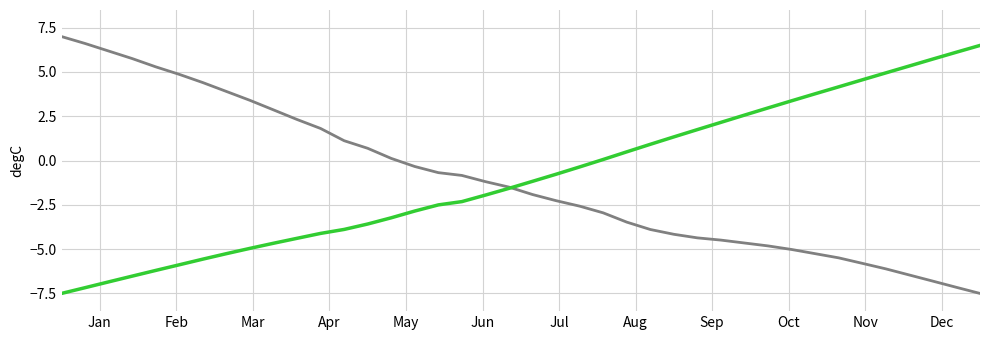

How many lines are shown in the chart?

2